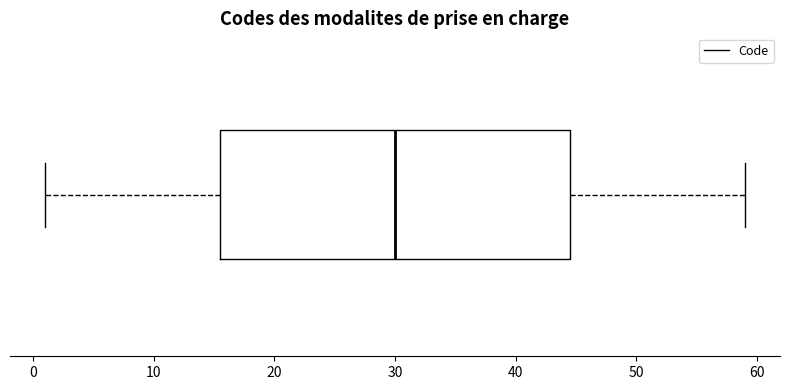

Transcribe this box plot: give where the median line is, the range the box spans, and where the two whiskers end, as read against the x-axis. The values are not printed on the chart, so give them approximately, as read against the axis.

median 30, box 16 to 45, whiskers 1 to 59